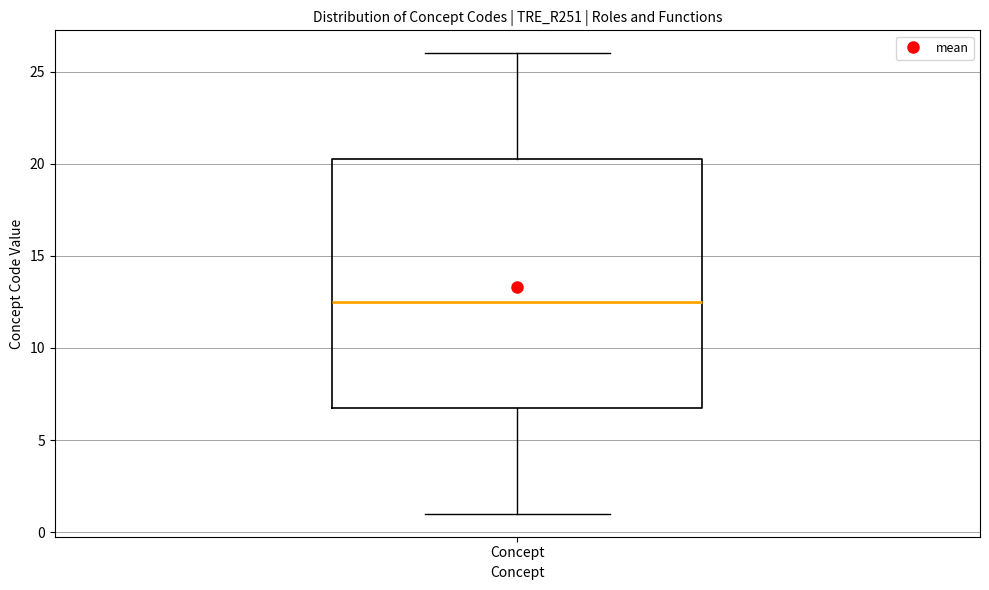

Where is the upper edge of the box for Concept on the y-axis? The values are not printed on the chart, so give them approximately, as read against the axis.

20.5